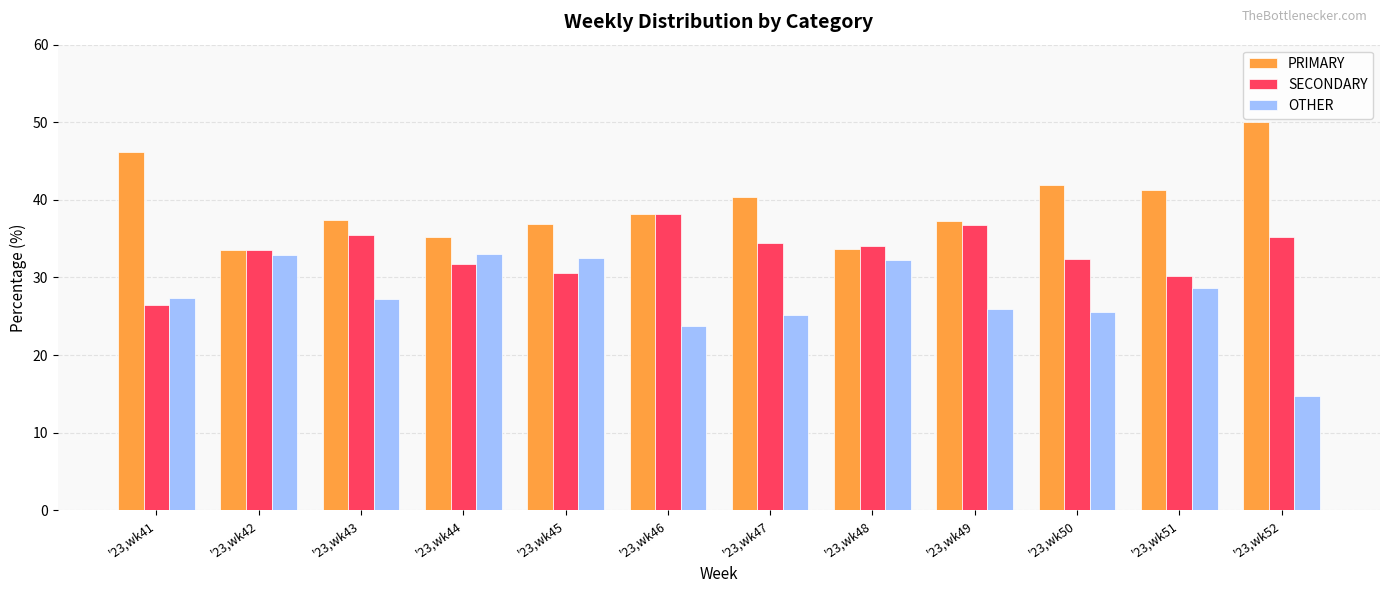

What is the value of the SECONDARY bar at the 1st from the left?

26.5